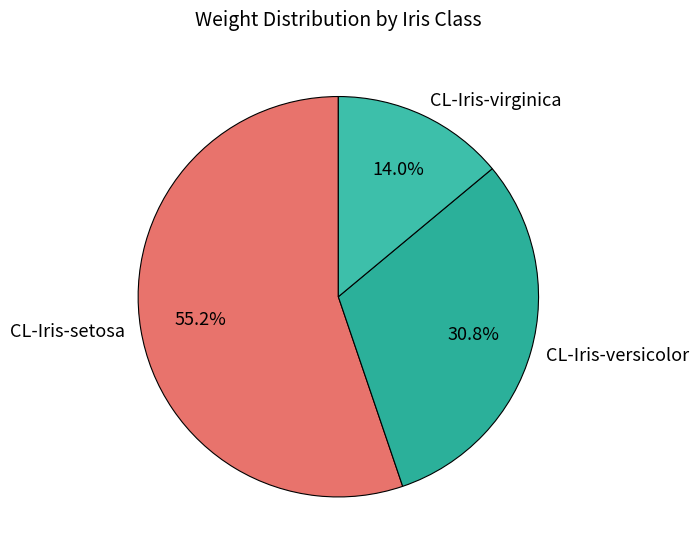

True or false: CL-Iris-setosa accounts for 55% of the total.

True